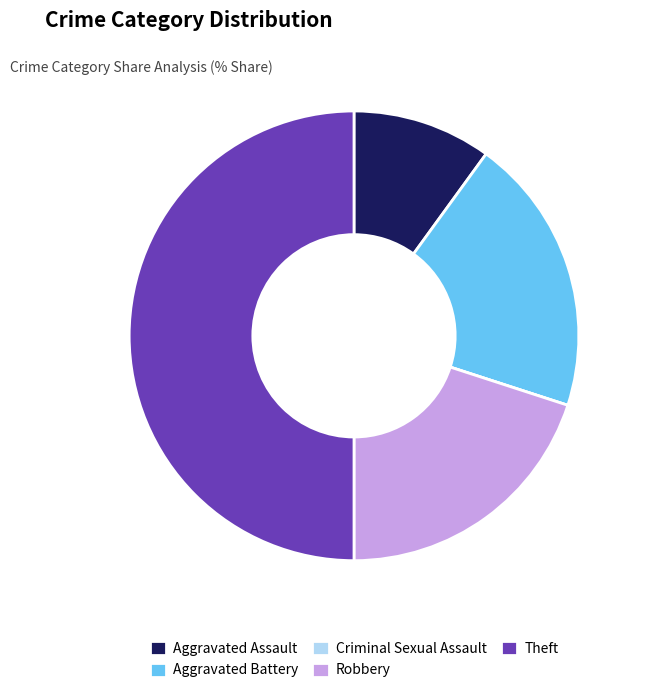

Is Aggravated Battery the majority of the pie?

No